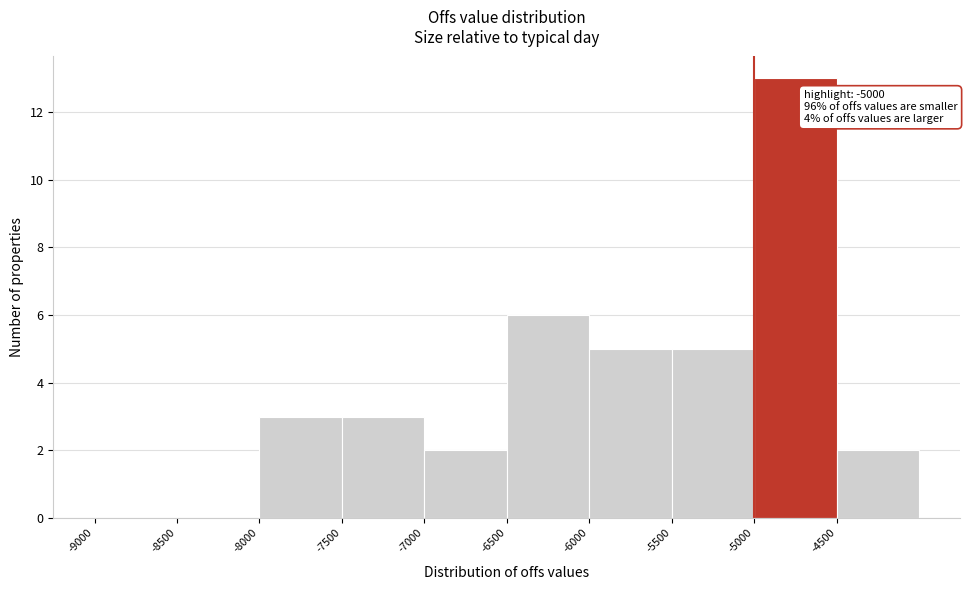

Which range on the x-axis has the tallest bar?

-5000 to -4500